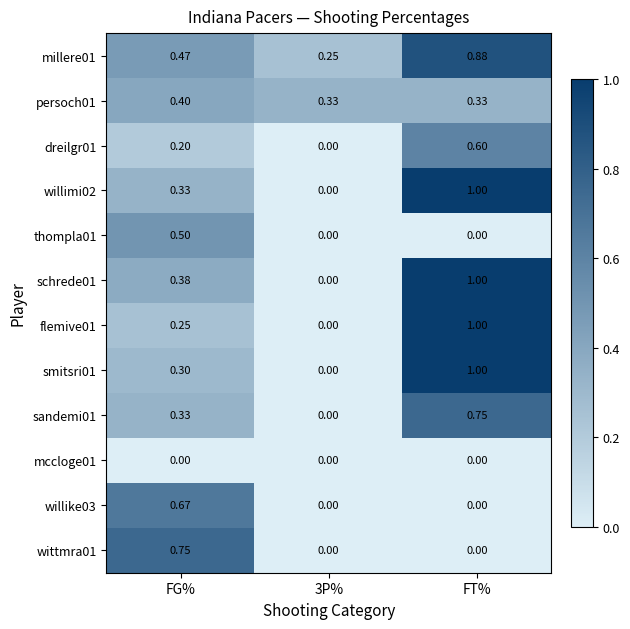

Which label corresponds to the largest value in the chart?

FT%